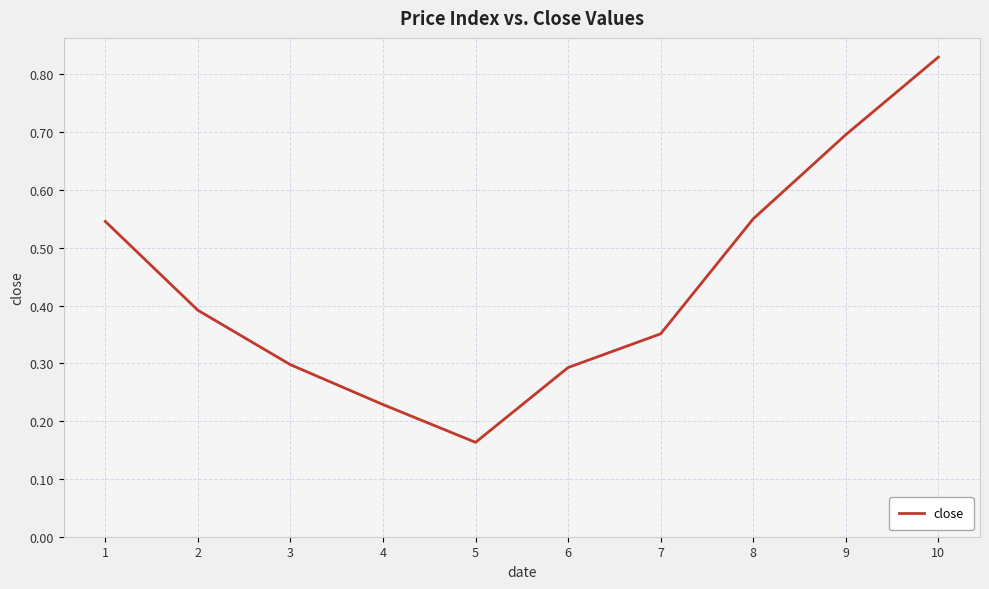

Is it true that the value at 8 is 0.3?

False